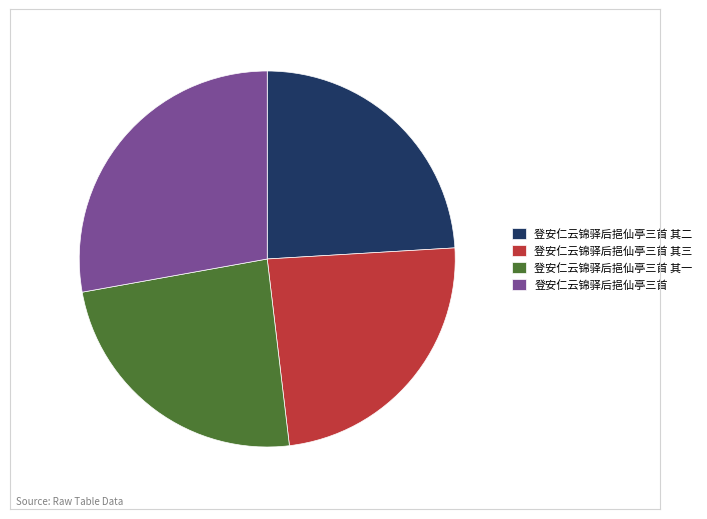

Does any single category account for the majority?

No